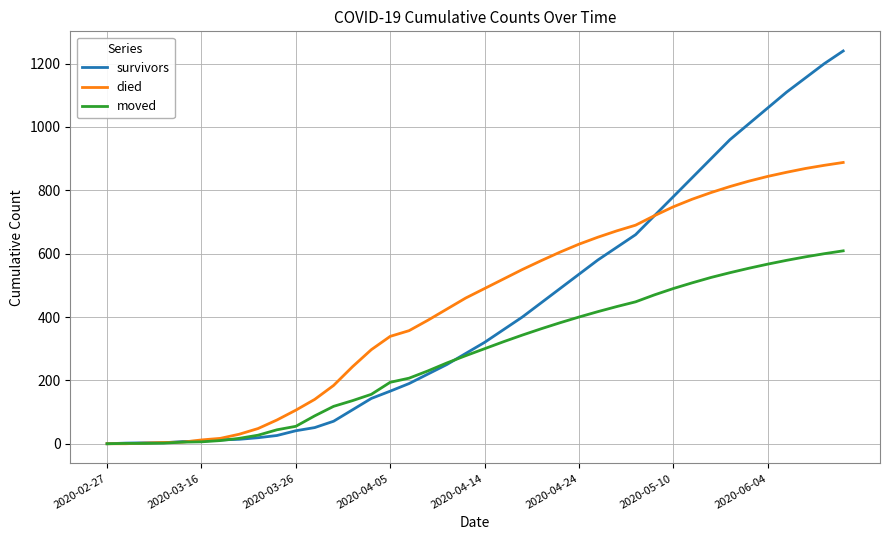

List the series in order of their peak value, highest first.

survivors, died, moved